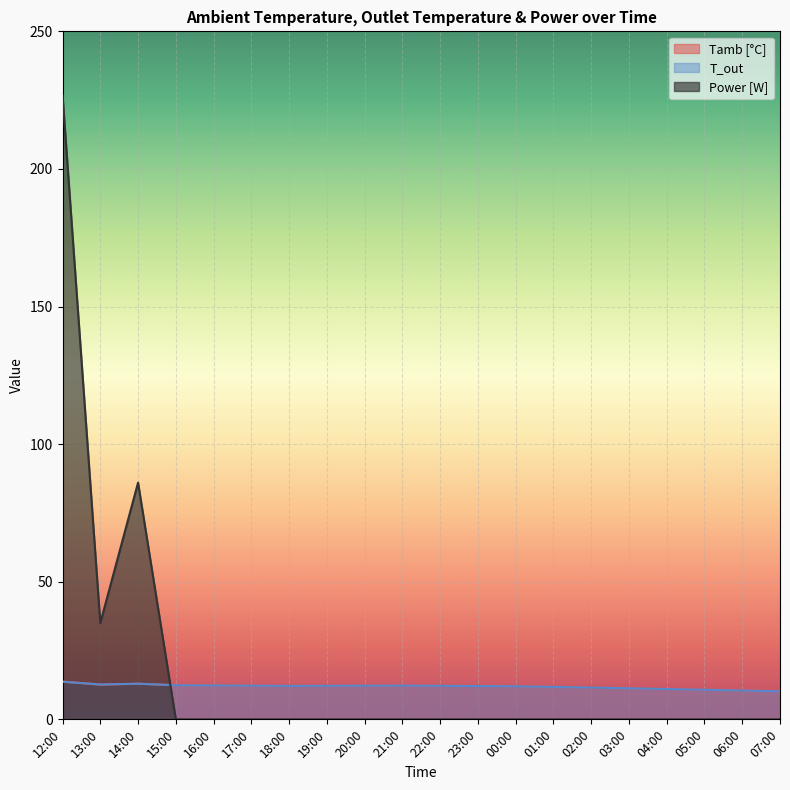

What is the sum of all Power [W] values?

347.8